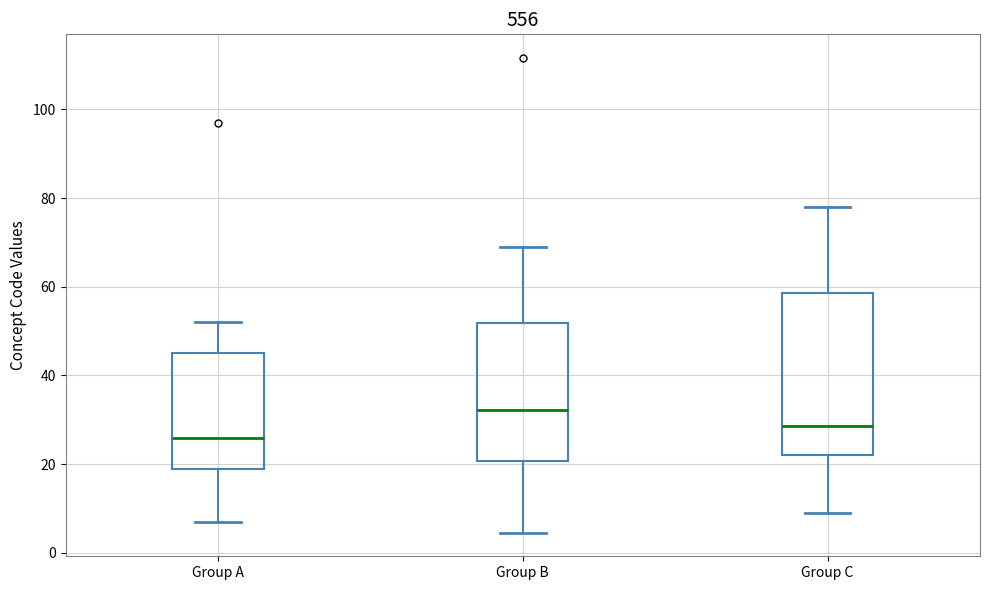

Which box is the tallest, from its lower edge to its upper edge?

Group C